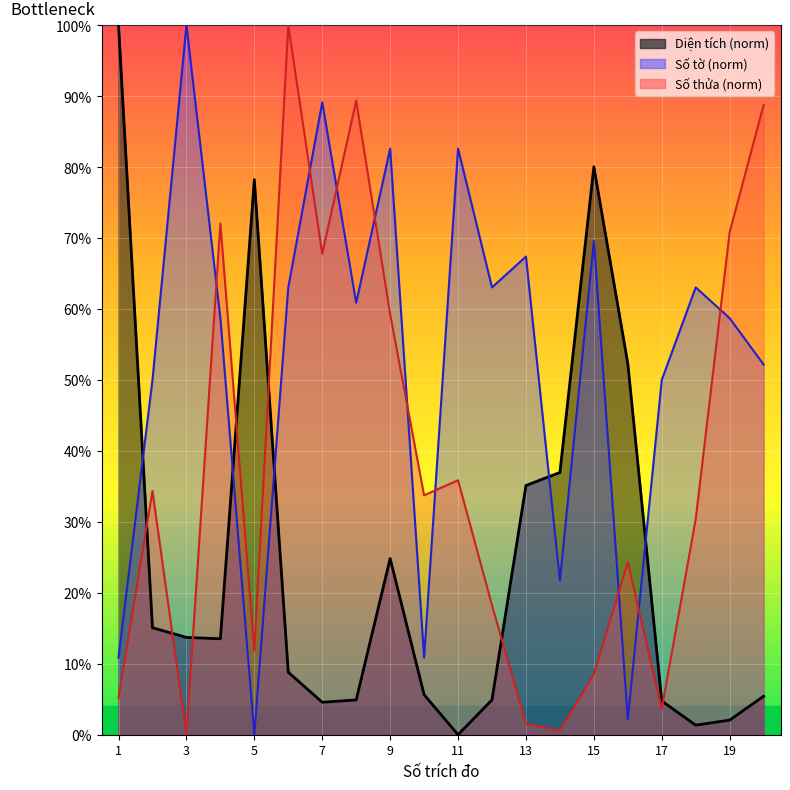

Between 8 and 12, which series saw the biggest shift?

Số thửa